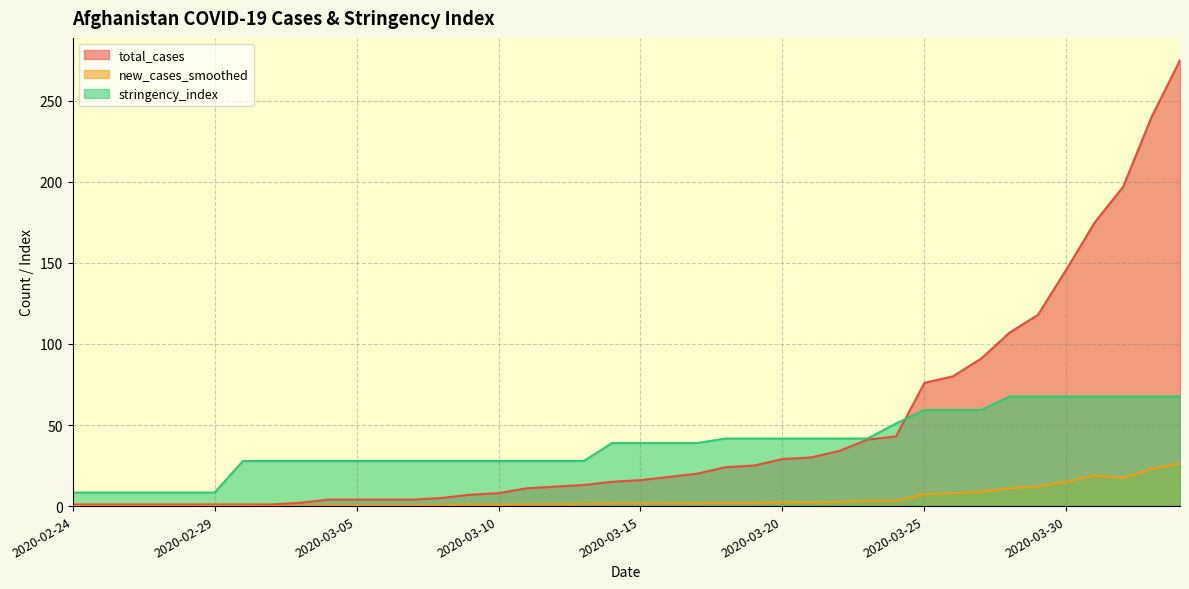

Where is total_cases nearest to the value 138?

2020-03-30